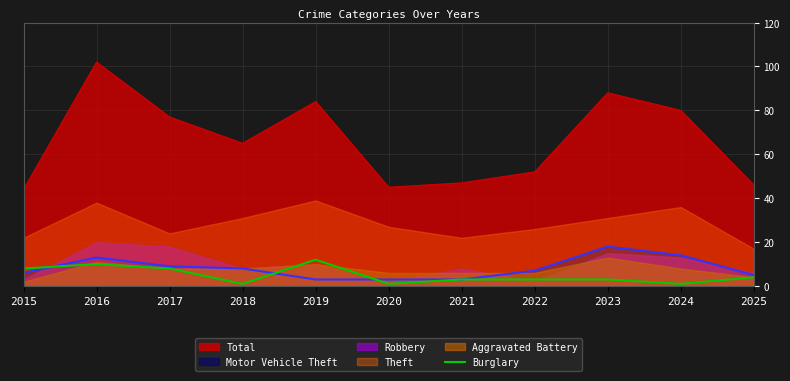

True or false: Burglary and Total cross at least once.

False